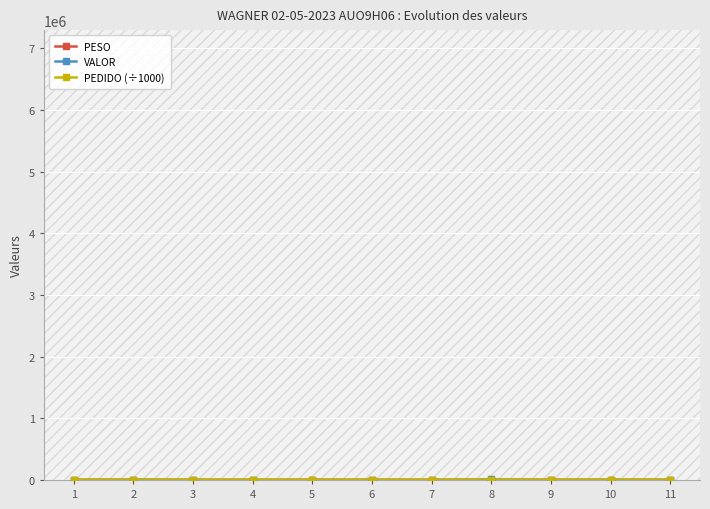

How many data points in PESO are less than 97?

5